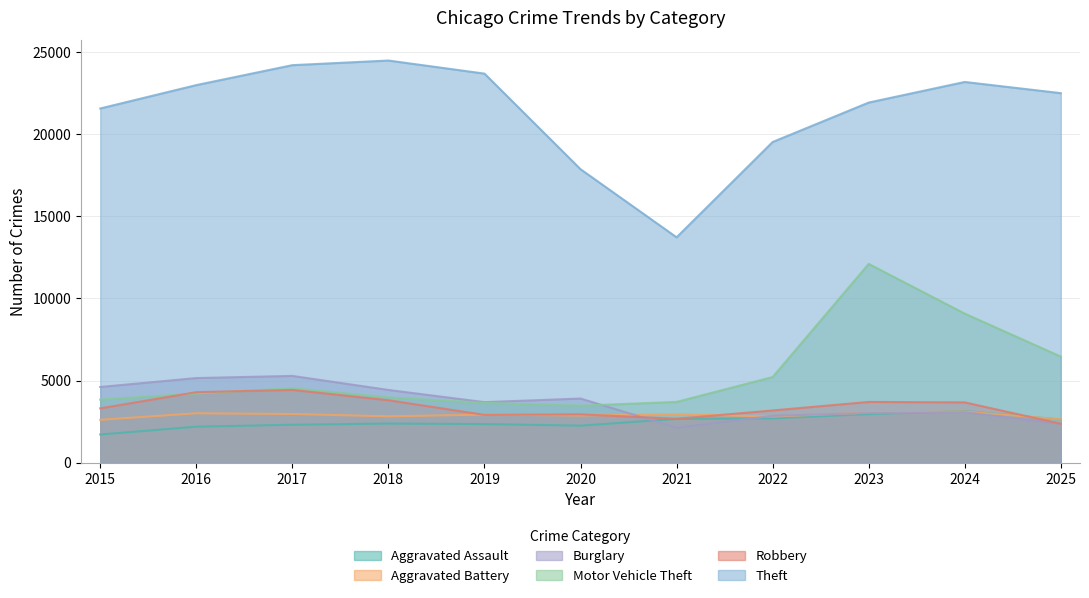

Where does the Theft series first go above 22492?

2016